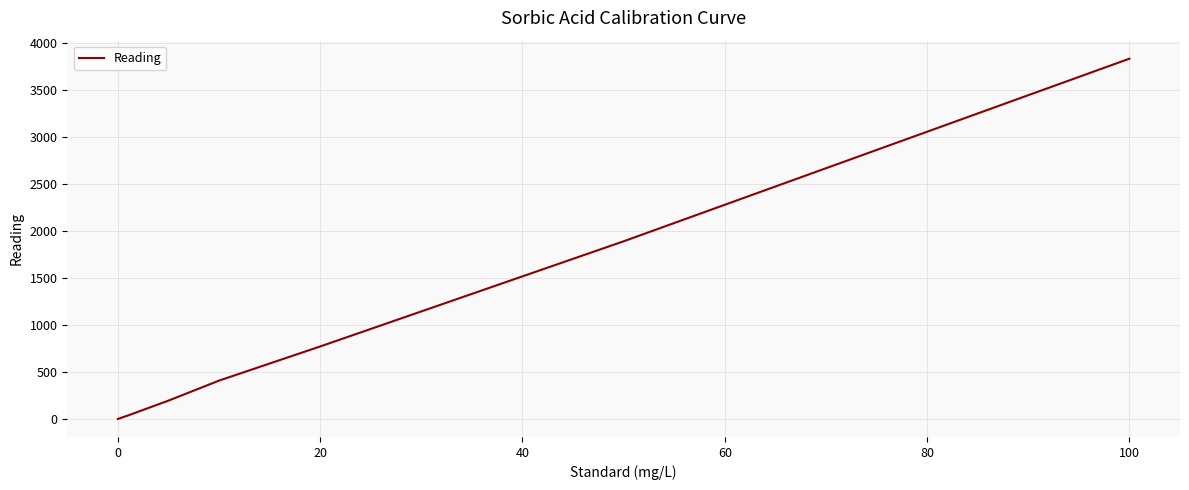

What is the difference between the maximum and minimum values?

3838.0